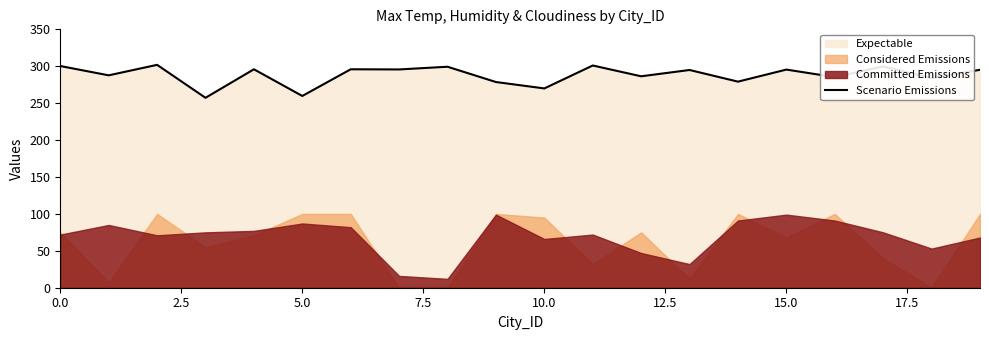

What is the ratio of the value at 17 to the value at 14?

1.1